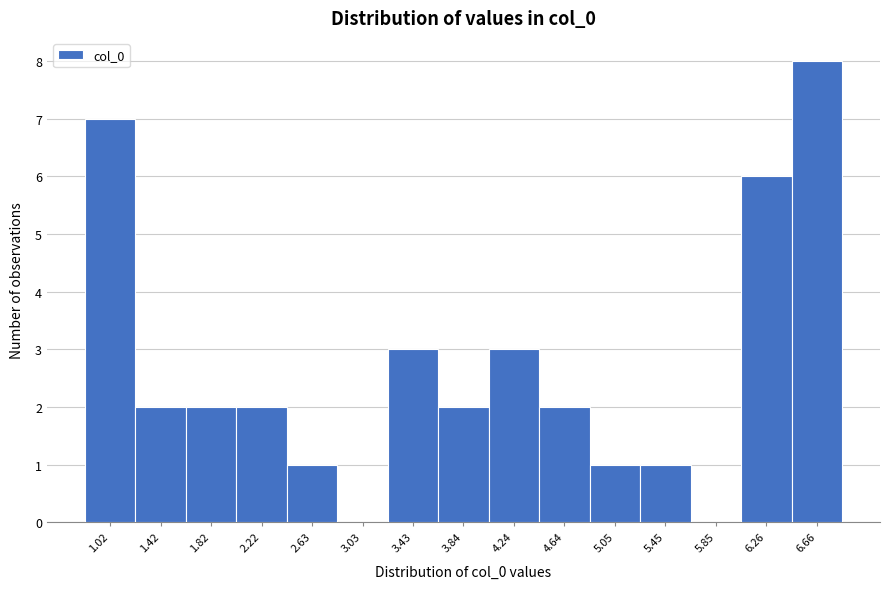

Reading left to right, transcribe all the data shown in this chart.

1.02=7	1.42=2	1.82=2	2.22=2	2.63=1	3.03=0	3.43=3	3.84=2	4.24=3	4.64=2	5.05=1	5.45=1	5.85=0	6.26=6	6.66=8